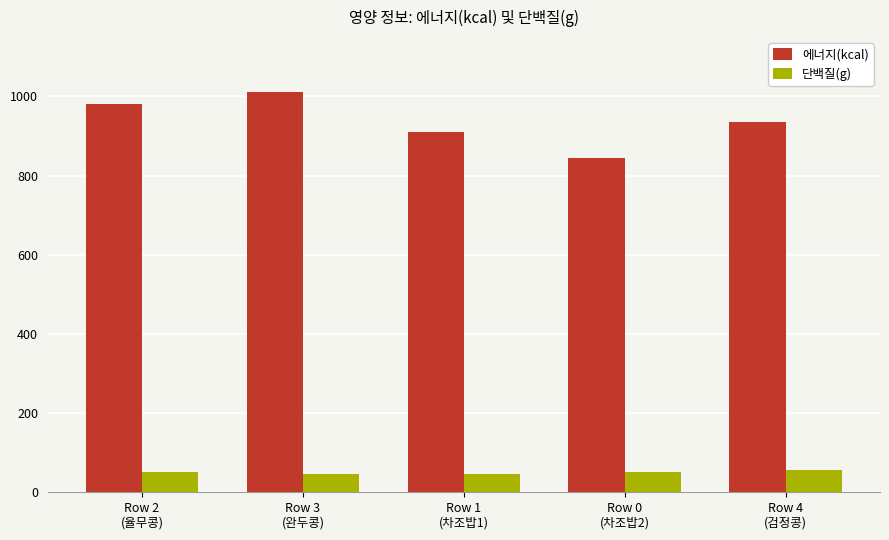

Does the chart contain stacked bars?

No